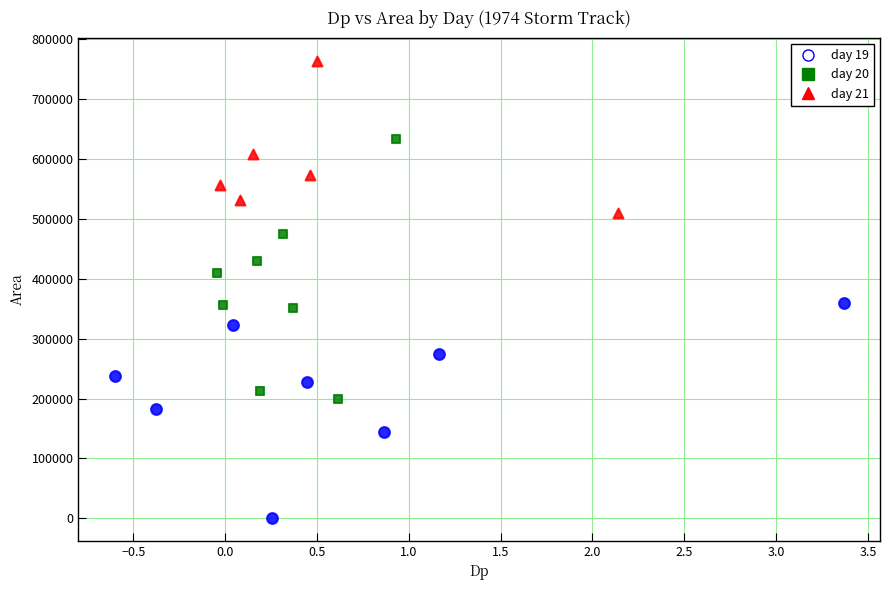

Which series reaches the minimum Y coordinate?

day 19